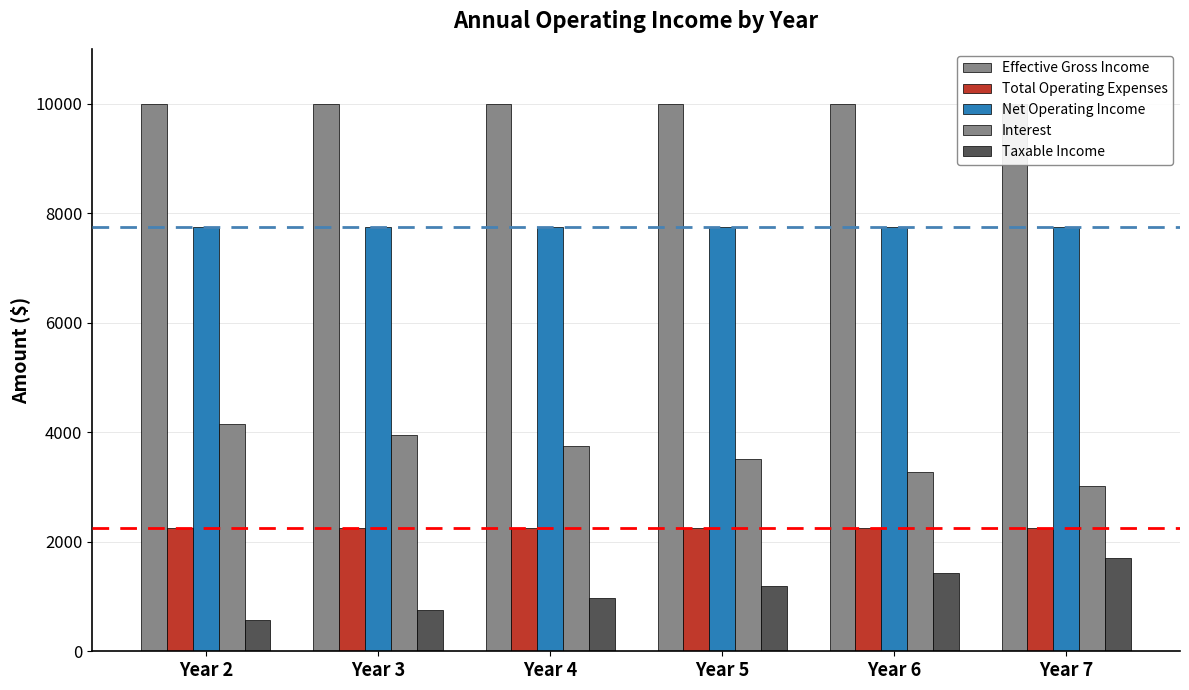

Which category has the highest value in the Interest series?

Year 2